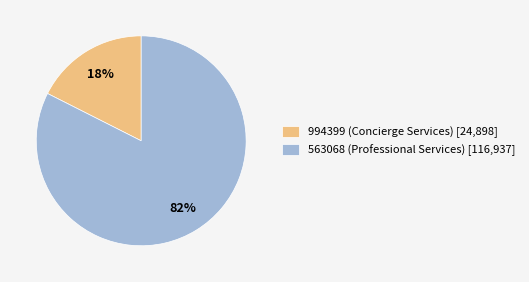

Do 563068 (Professional Services) [116,937] and 994399 (Concierge Services) [24,898] together represent more than half of the pie?

Yes